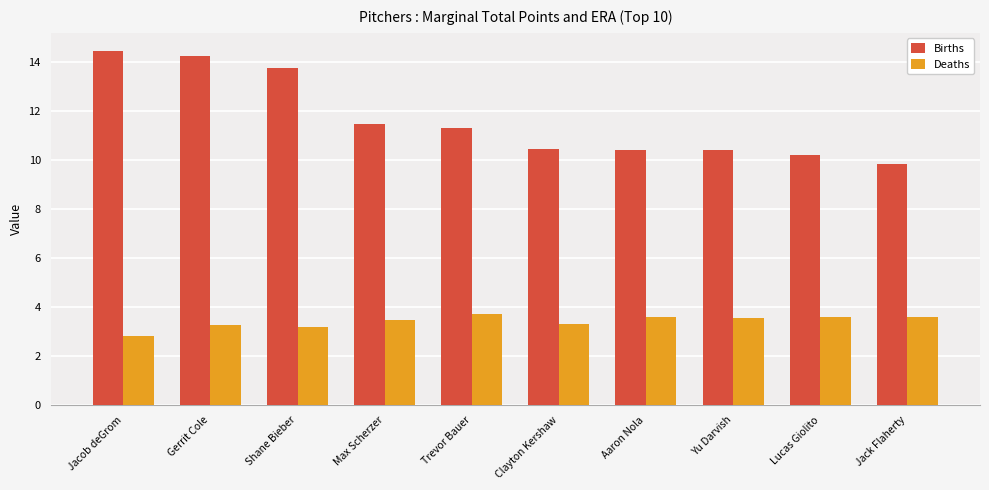

How many values in the Deaths series exceed 3?

9